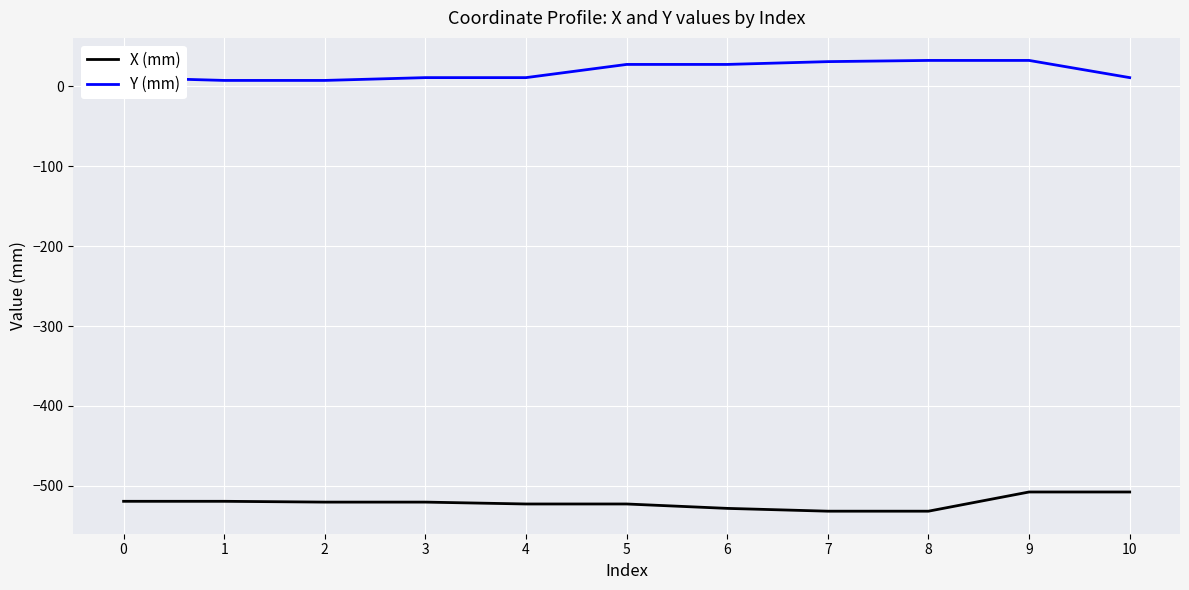

At which category is the sum across all series the highest?

9